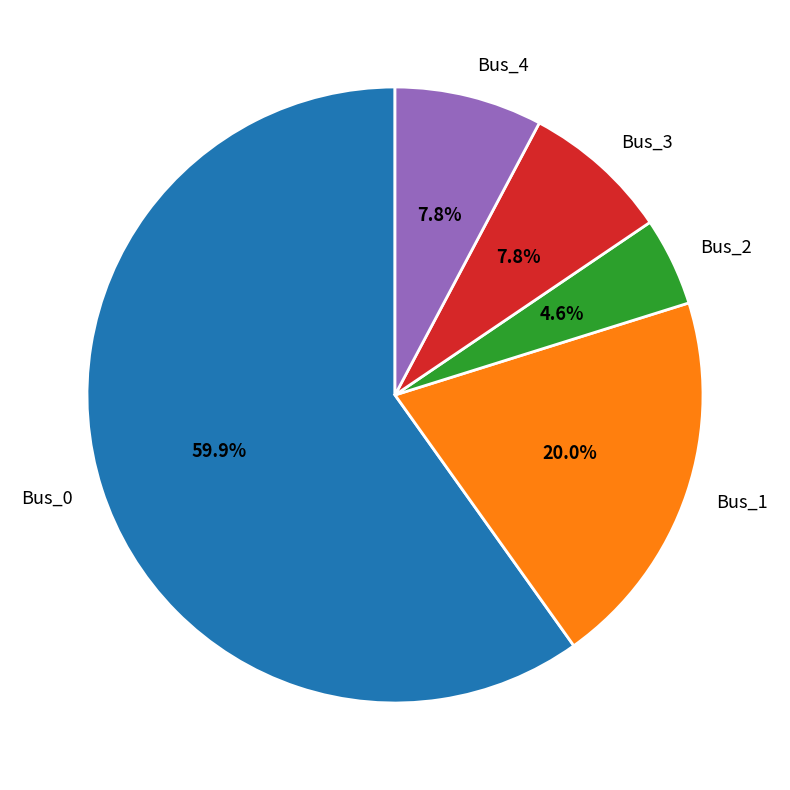

What percentage is NOT represented by Bus_2?

95.4%